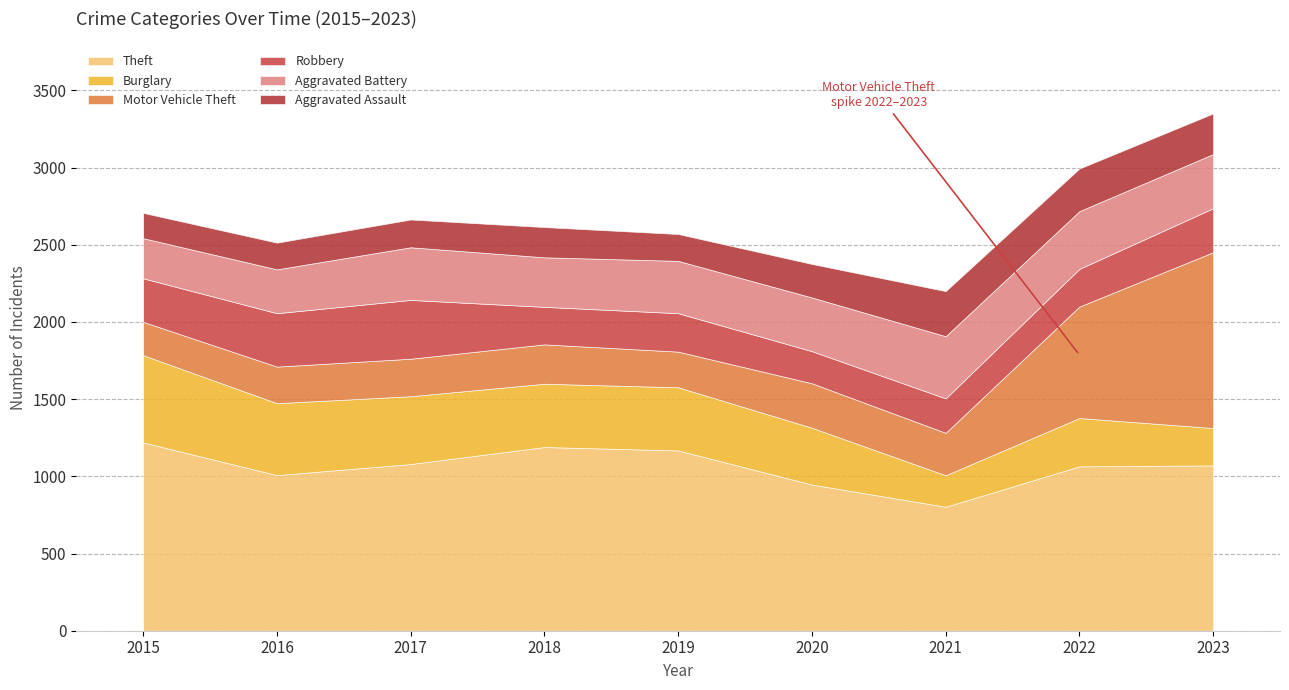

How many values in the Burglary series exceed 409?

4